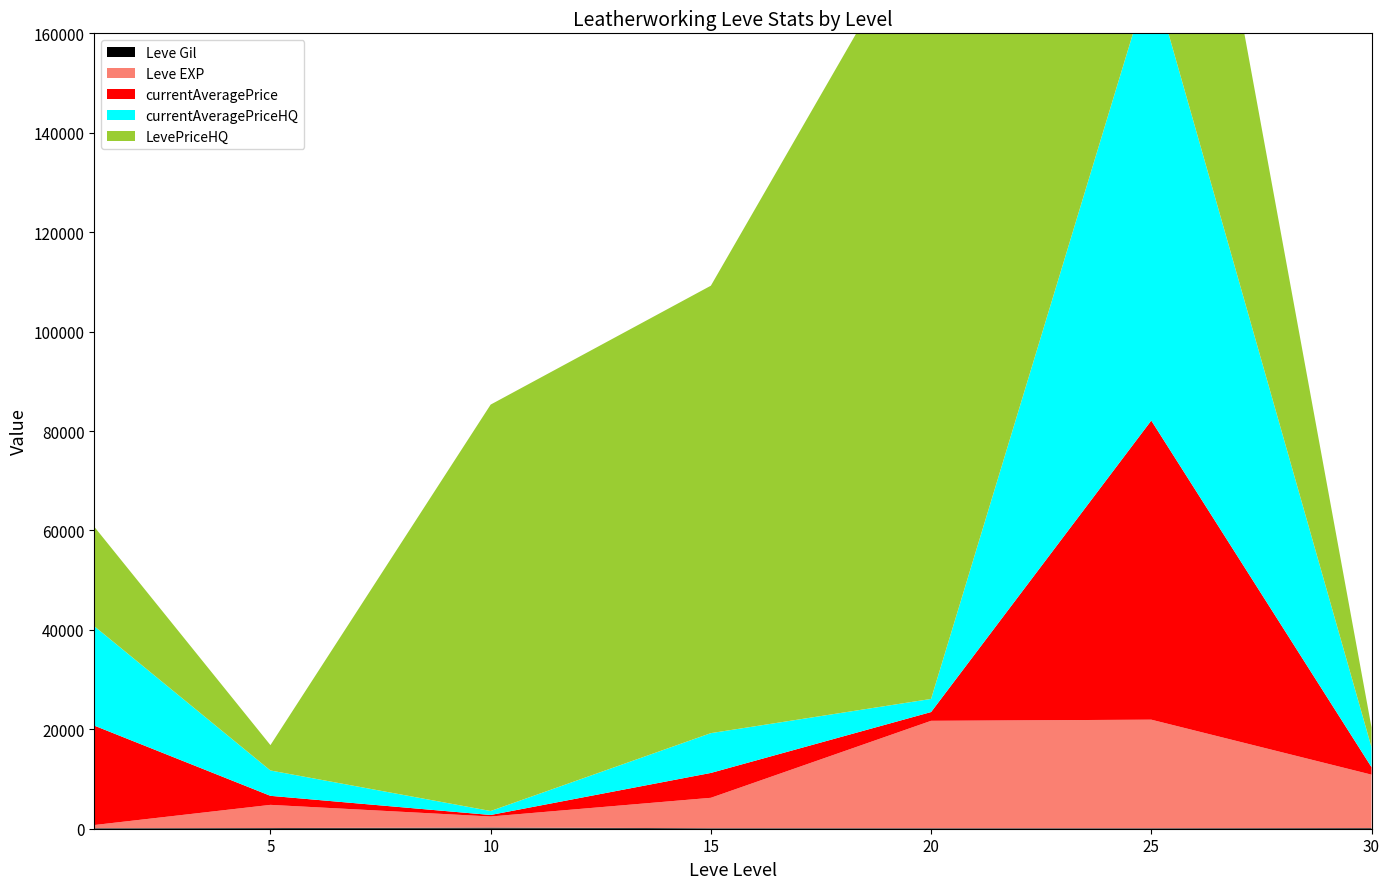

Reading right to left, extract all data points from this chart.

Leve Gil: 30=136	25=107	20=107	15=110	10=230	5=140	1=112
Leve EXP: 30=10740	25=21830	20=21600	15=6110	10=2230	5=4660	1=630
currentAveragePrice: 30=1515	25=60173	20=1763	15=5003	10=305	5=1816	1=20000
currentAveragePriceHQ: 30=4000	25=90010	20=2639	15=8007	10=800	5=5100	1=20000
LevePriceHQ: 30=4000	25=90010	20=100000000	15=90006	10=81753	5=5100	1=20000